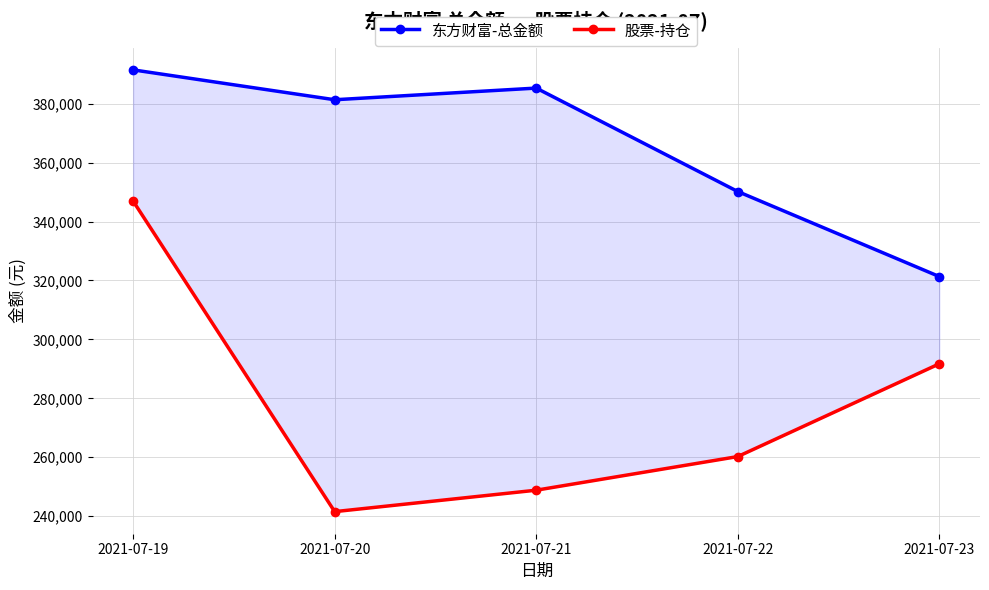

At which category does 东方财富-总金额 reach its first local valley?

2021-07-20